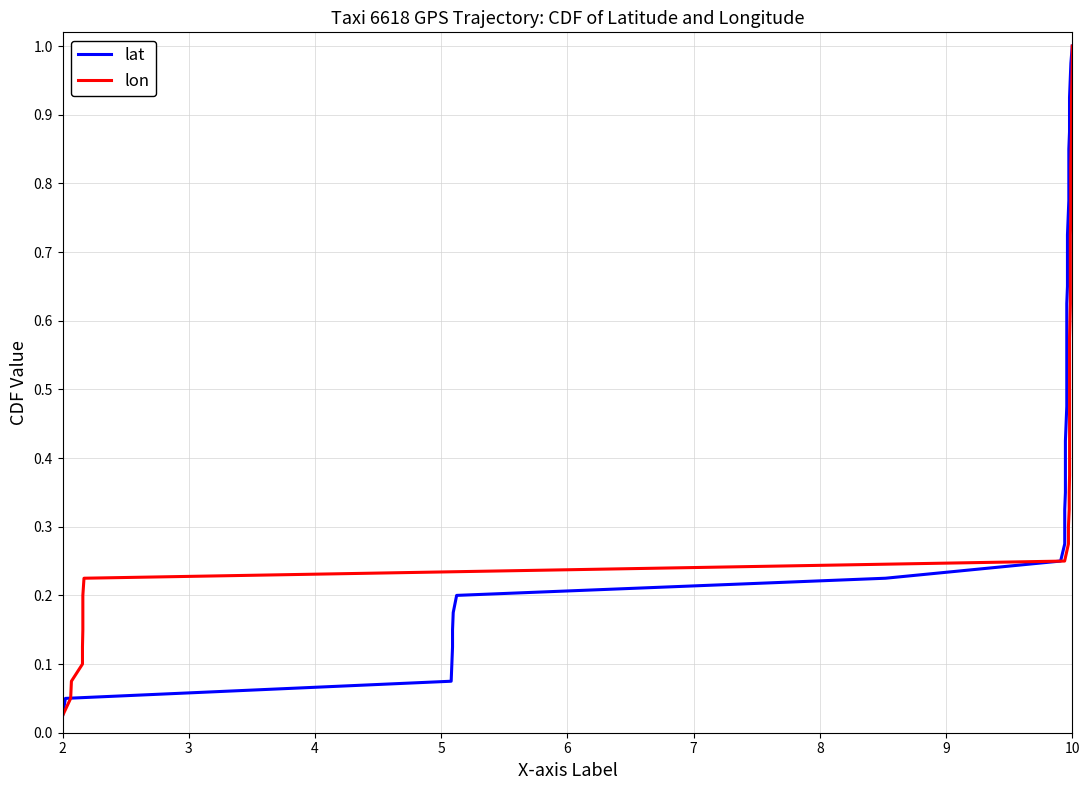

What is the value of the lat point at the 19th from the left?

0.5